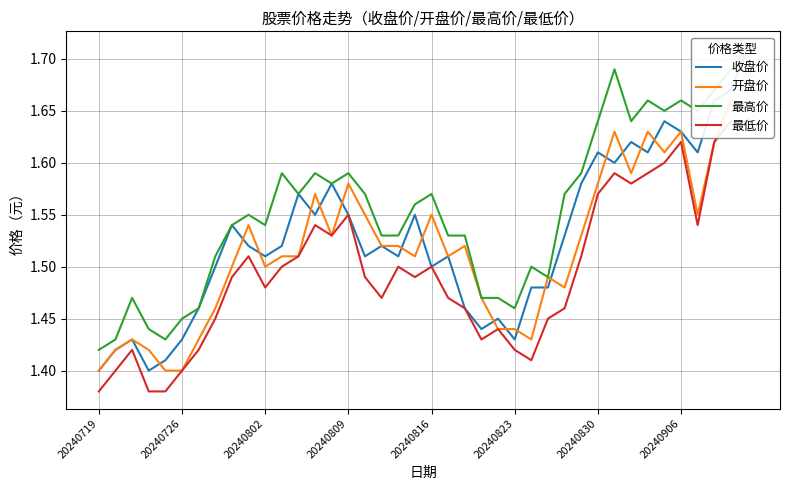

What is the maximum value shown in the chart?

1.7